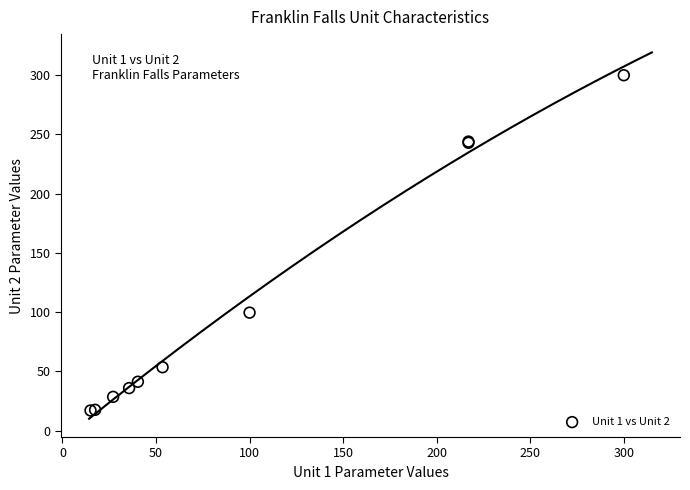

What Y value in the scatter plot is closest to 158?

99.6